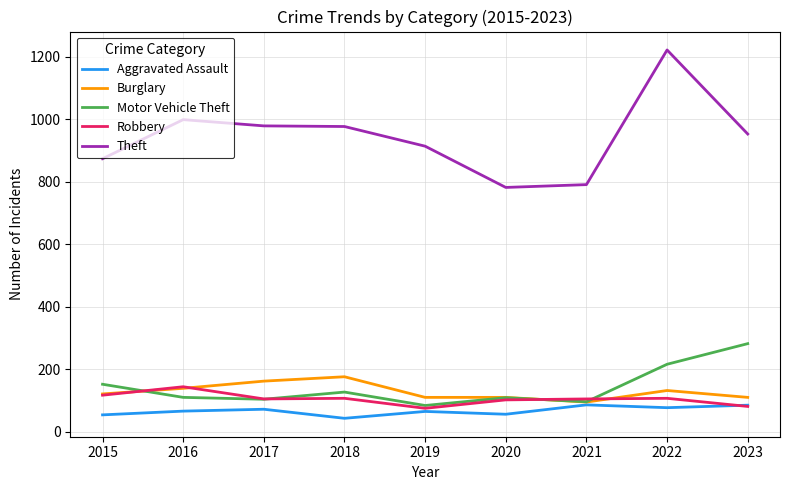

Which series has the largest range (max minus min)?

Theft